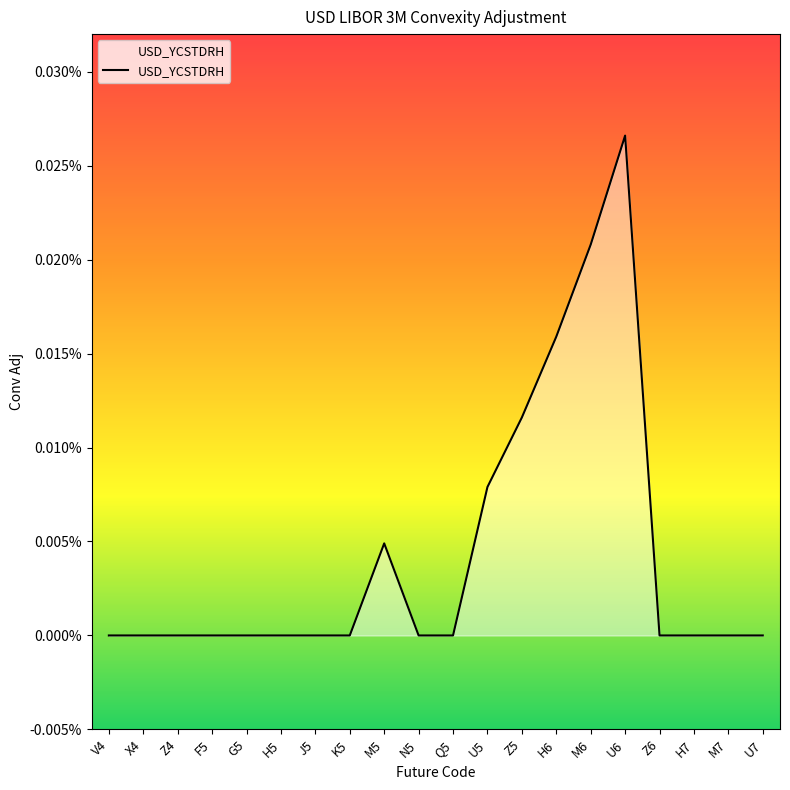

Does the chart display data point markers on the line(s)?

No